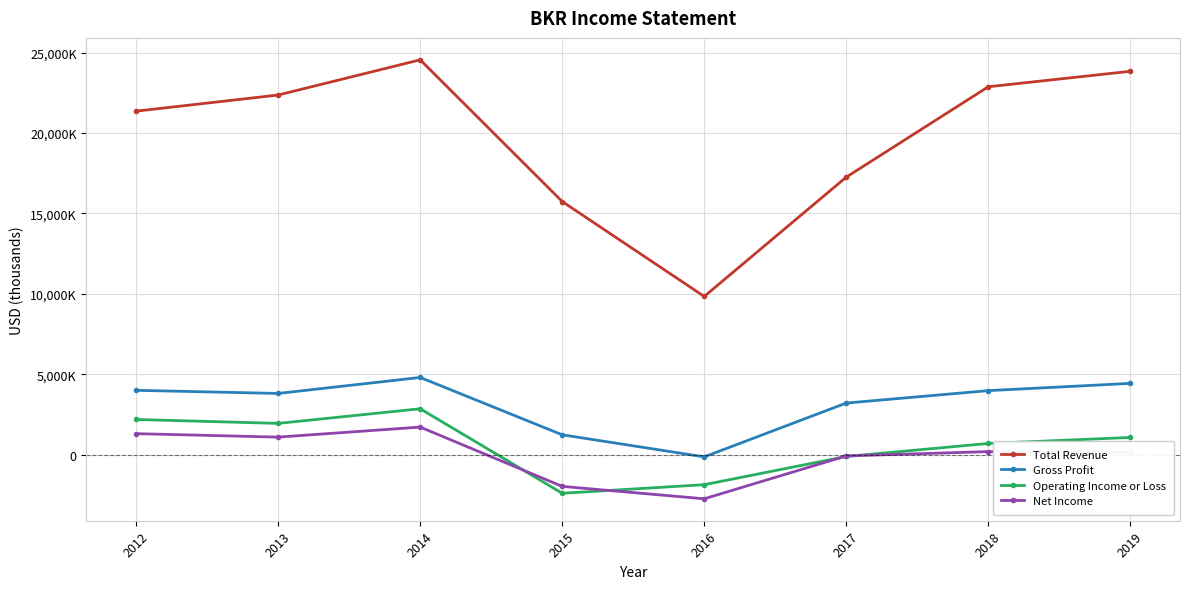

Is this an area chart (filled region under the line)?

No